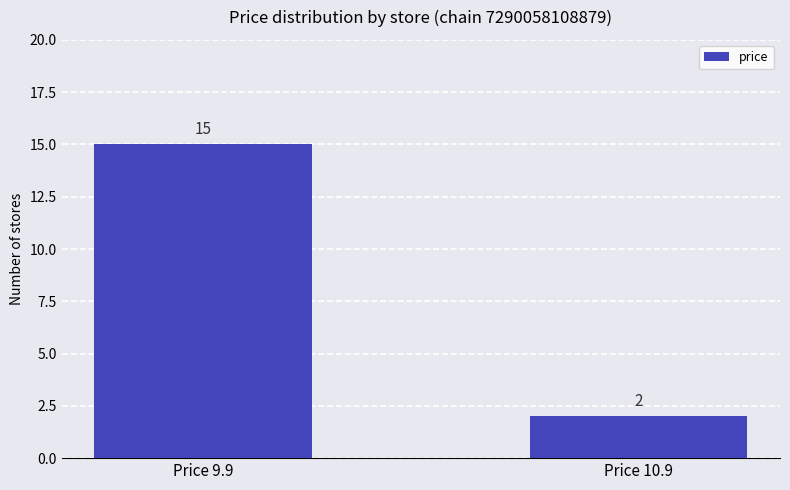

Reading left to right, transcribe all the data shown in this chart.

Price 9.9=15	Price 10.9=2